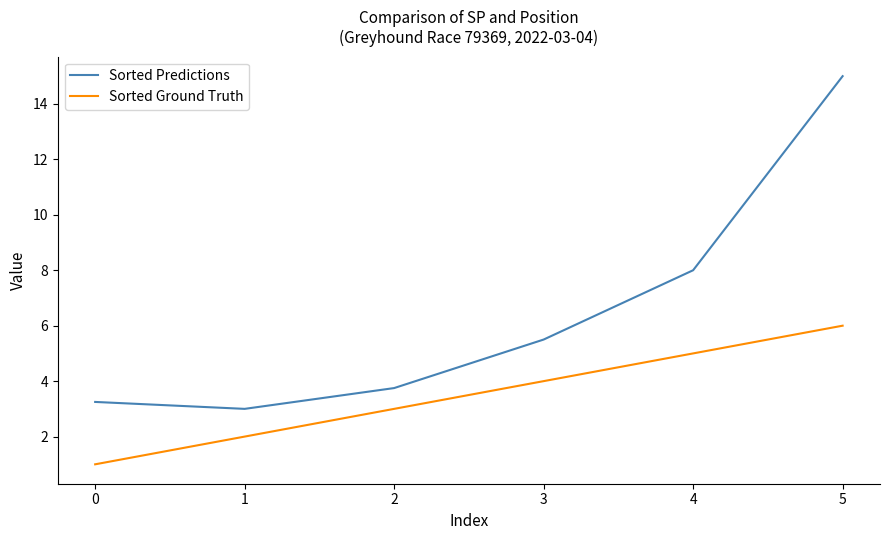

The Sorted Ground Truth series shows 1.0 at 0. True or false?

True